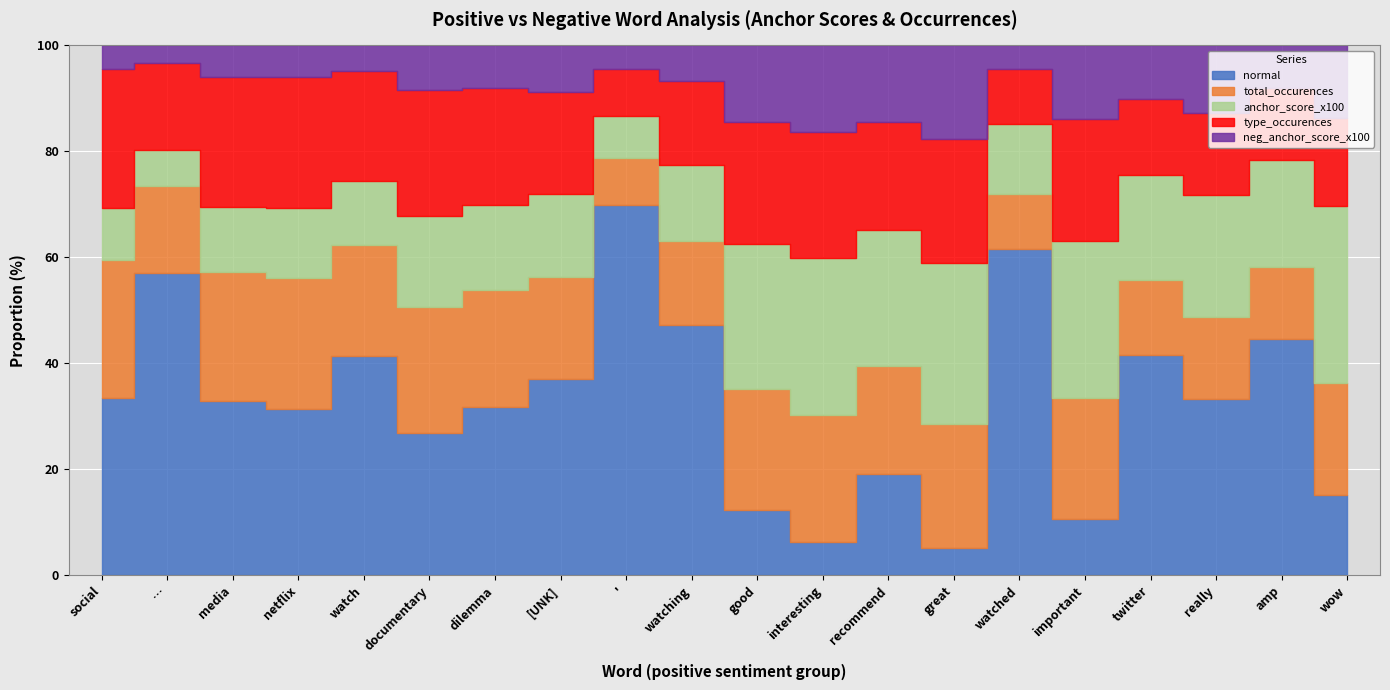

What are all the series names shown in the legend?

normal, total_occurences, anchor_score_x100, type_occurences, neg_anchor_score_x100